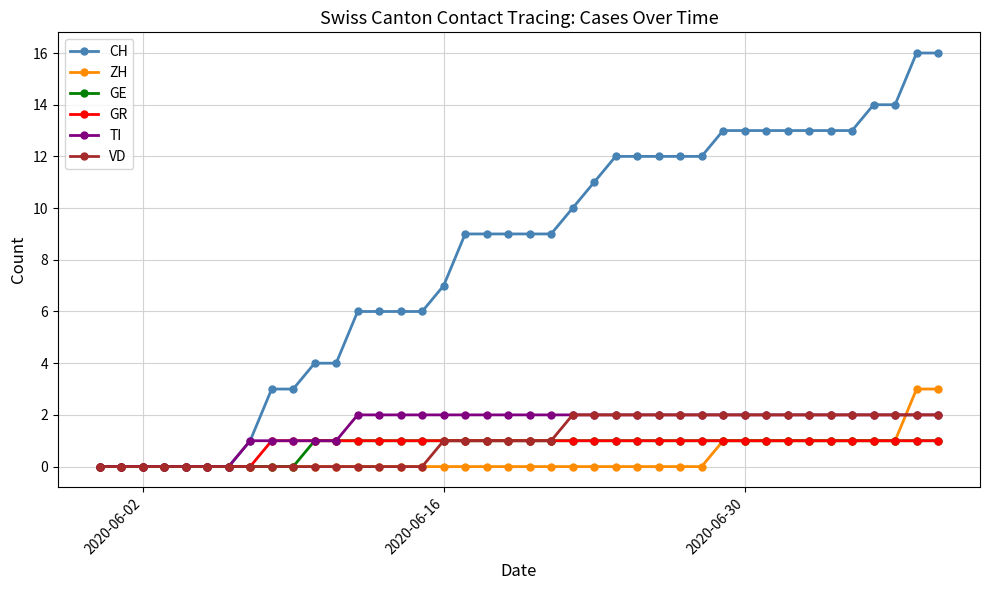

How many categories are shown in the chart?

40